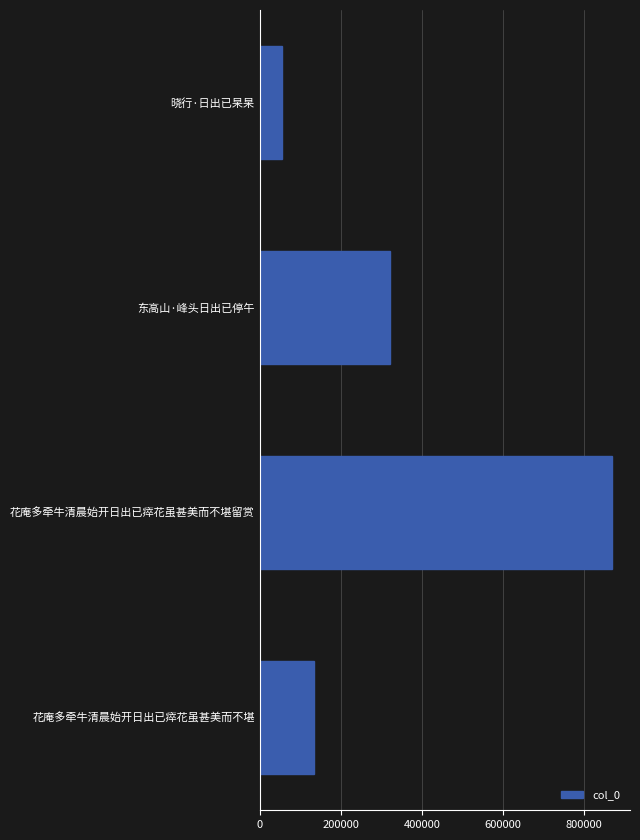

Are the bars grouped side by side (vs. stacked)?

No